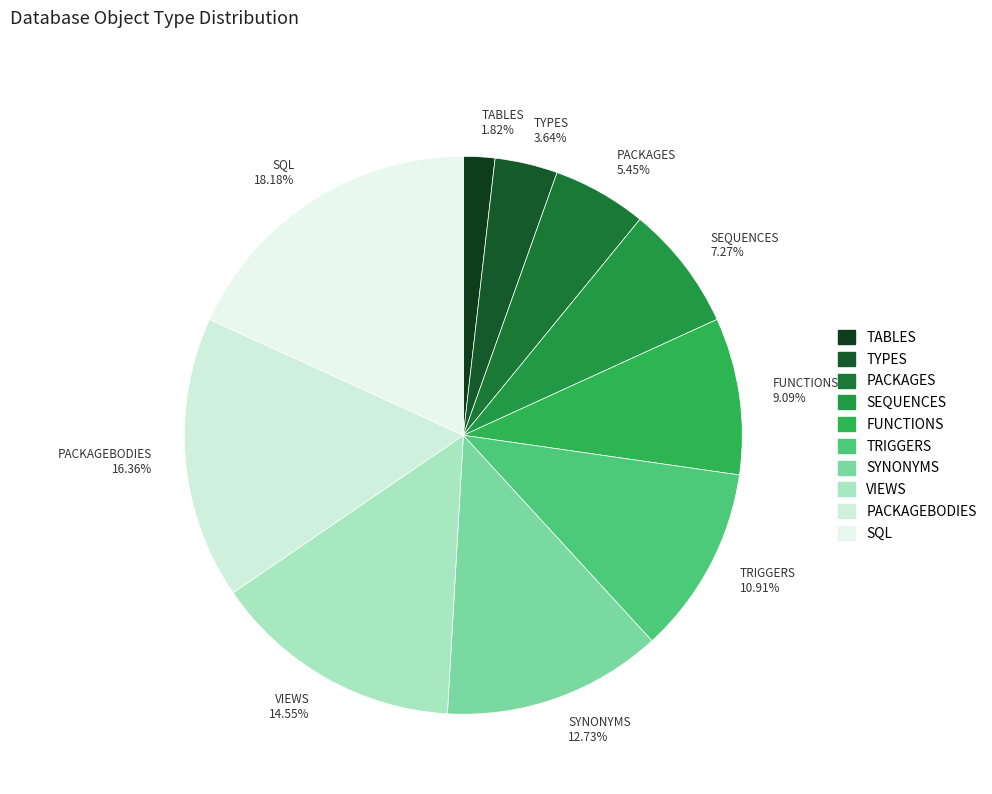

Which category has the biggest portion of the pie?

SQL